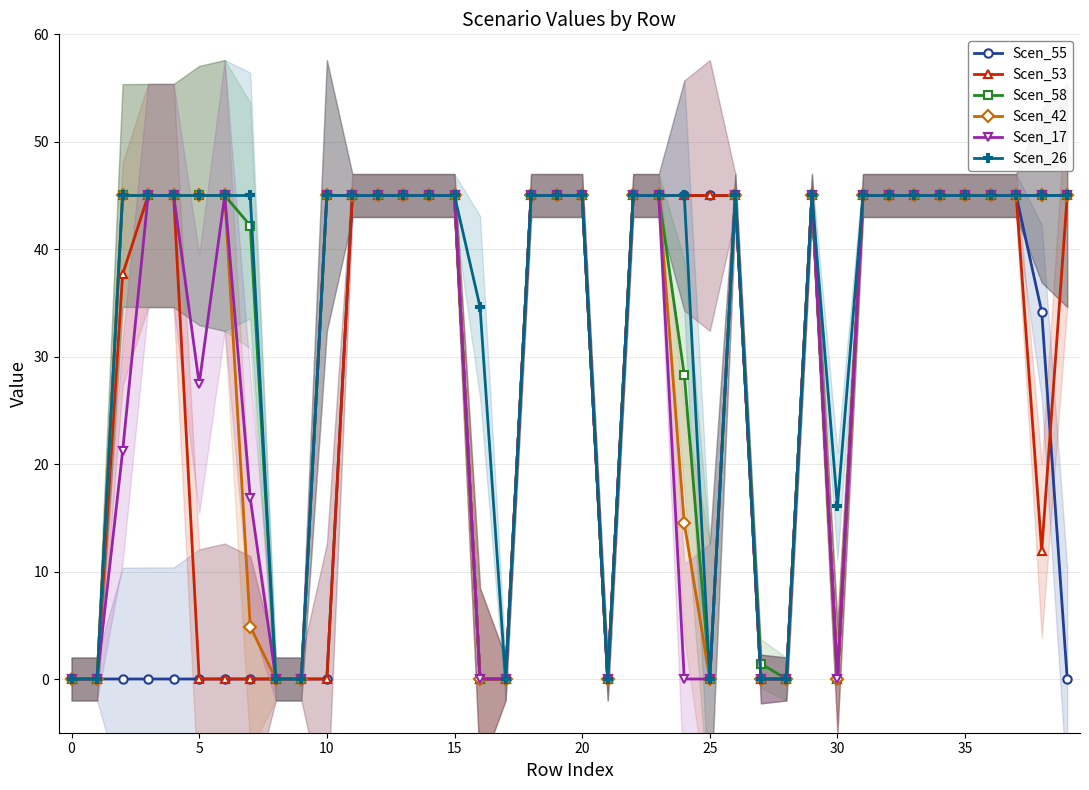

At which category is the sum across all series the highest?

11